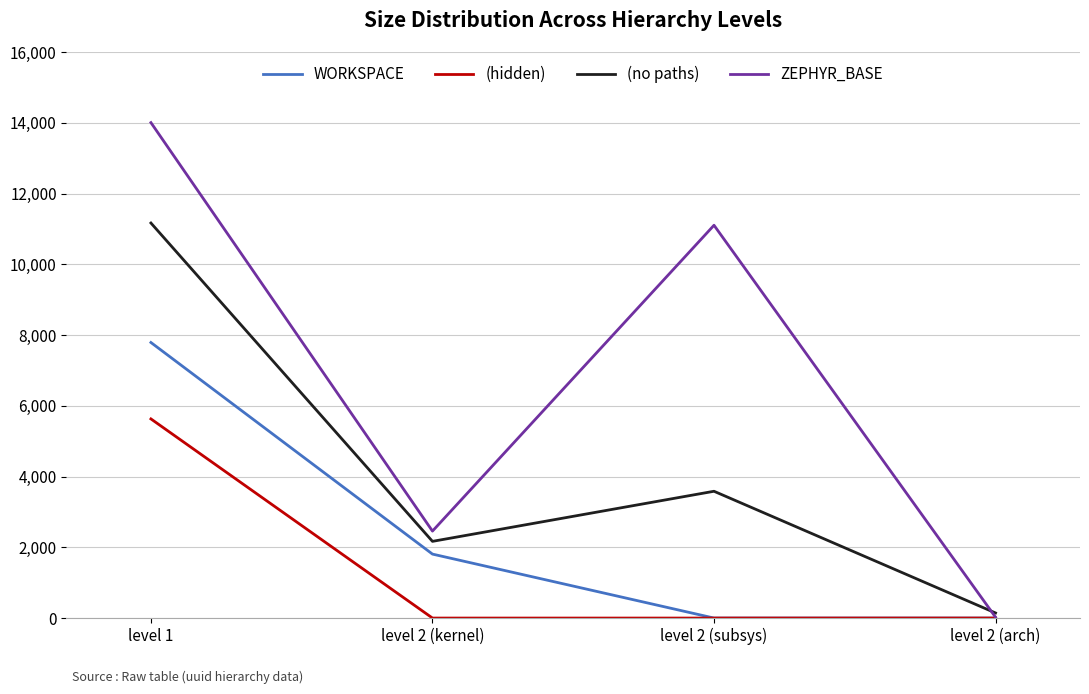

What is the lowest value of the ZEPHYR_BASE series?

25